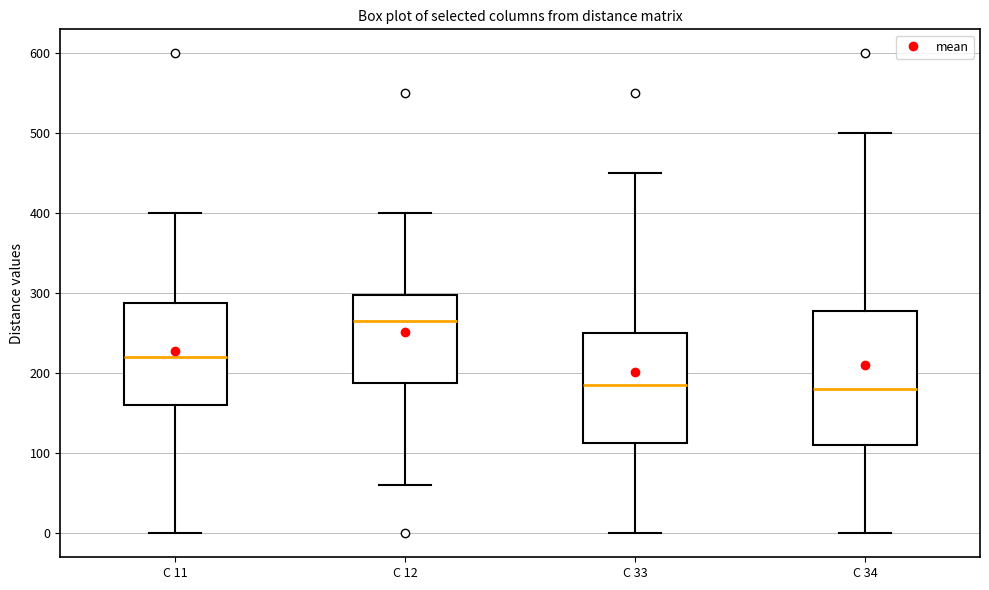

Reading left to right, read every box against the y-axis: the position of its median line, the range the box covers, and the ends of its whiskers. The values are not printed on the chart, so give them approximately, as read against the axis.

C 11: median 220, box 160 to 290, whiskers 0 to 400
C 12: median 270, box 190 to 300, whiskers 60 to 400
C 33: median 190, box 110 to 250, whiskers 0 to 450
C 34: median 180, box 110 to 280, whiskers 0 to 500